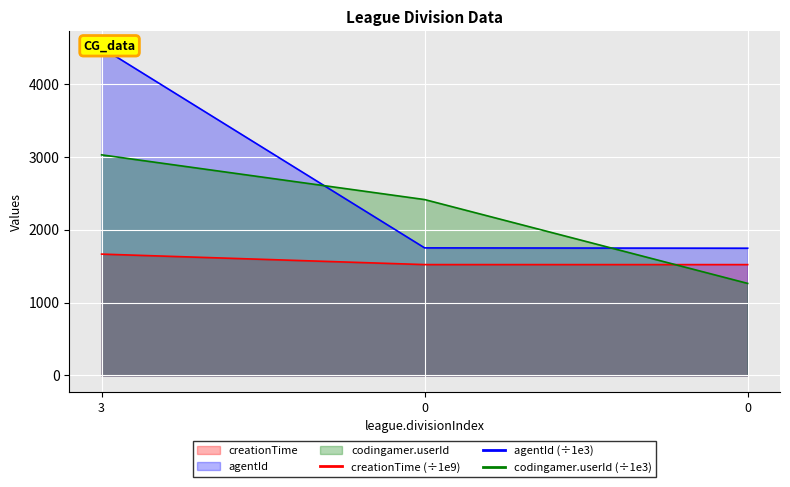

What is the maximum value shown in the chart?

4500.3